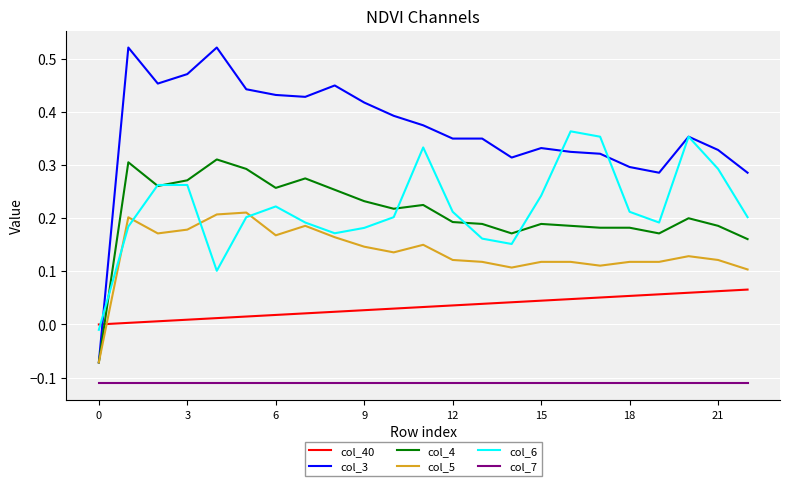

How many values in col_5 are below zero?

1